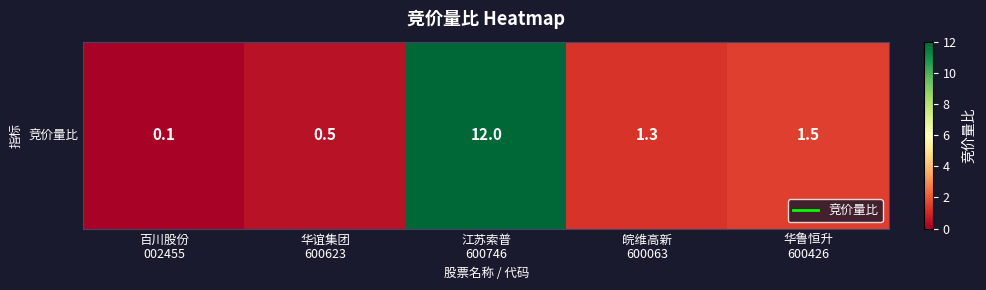

What is the change in value from 华谊集团
600623 to 华鲁恒升
600426?

+1.0